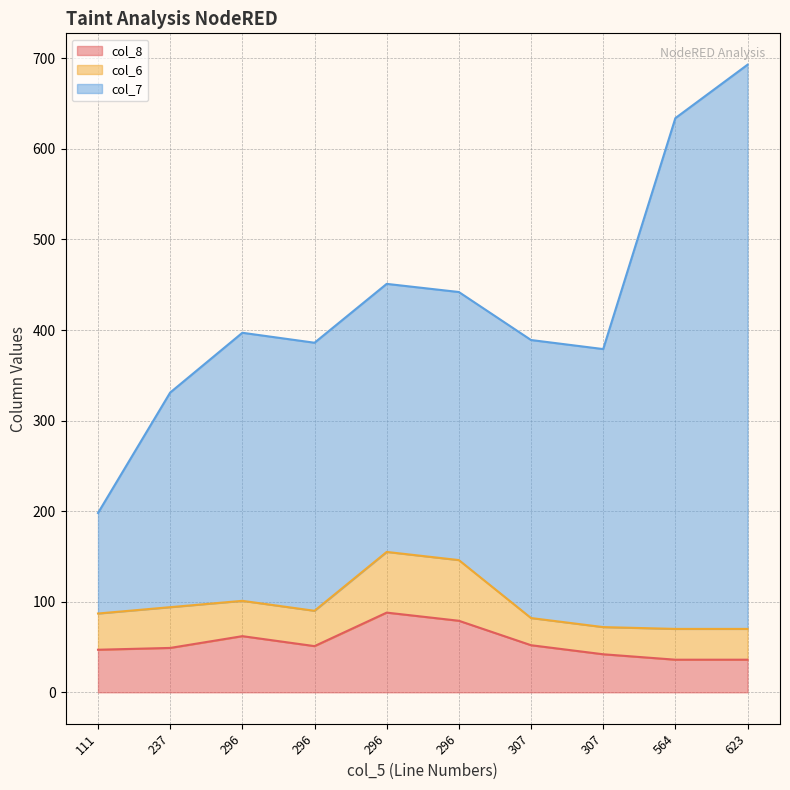

What is the greatest value displayed?

623